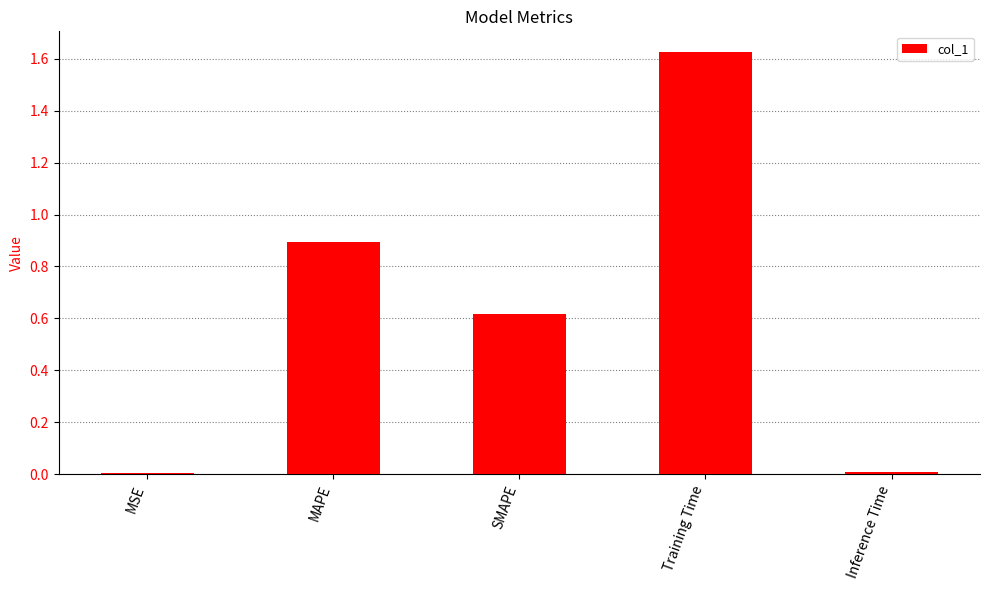

What is the difference between the second highest and minimum values?

0.9